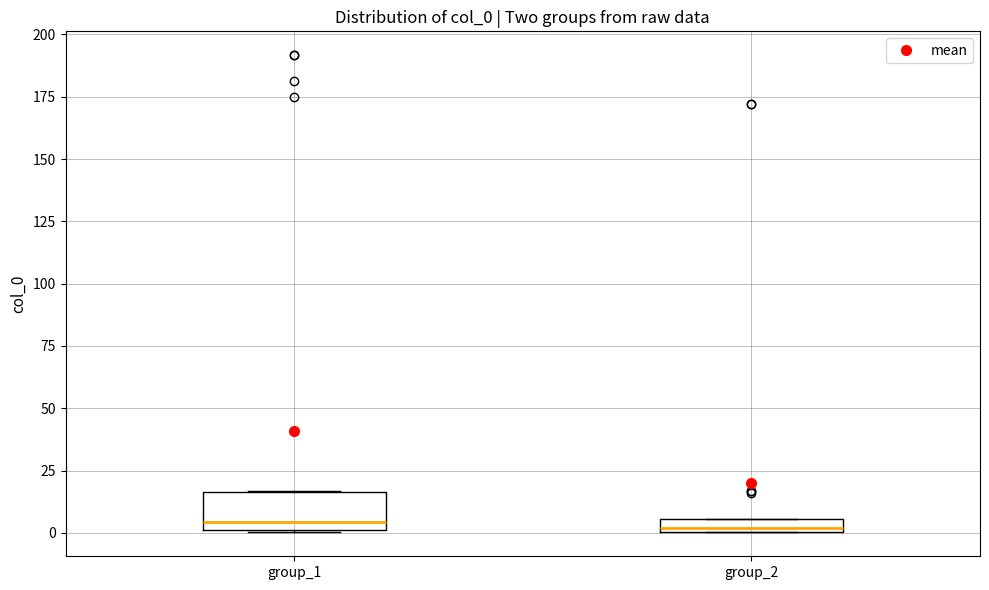

Where is the lower edge of the box for group_2 on the y-axis? The values are not printed on the chart, so give them approximately, as read against the axis.

0